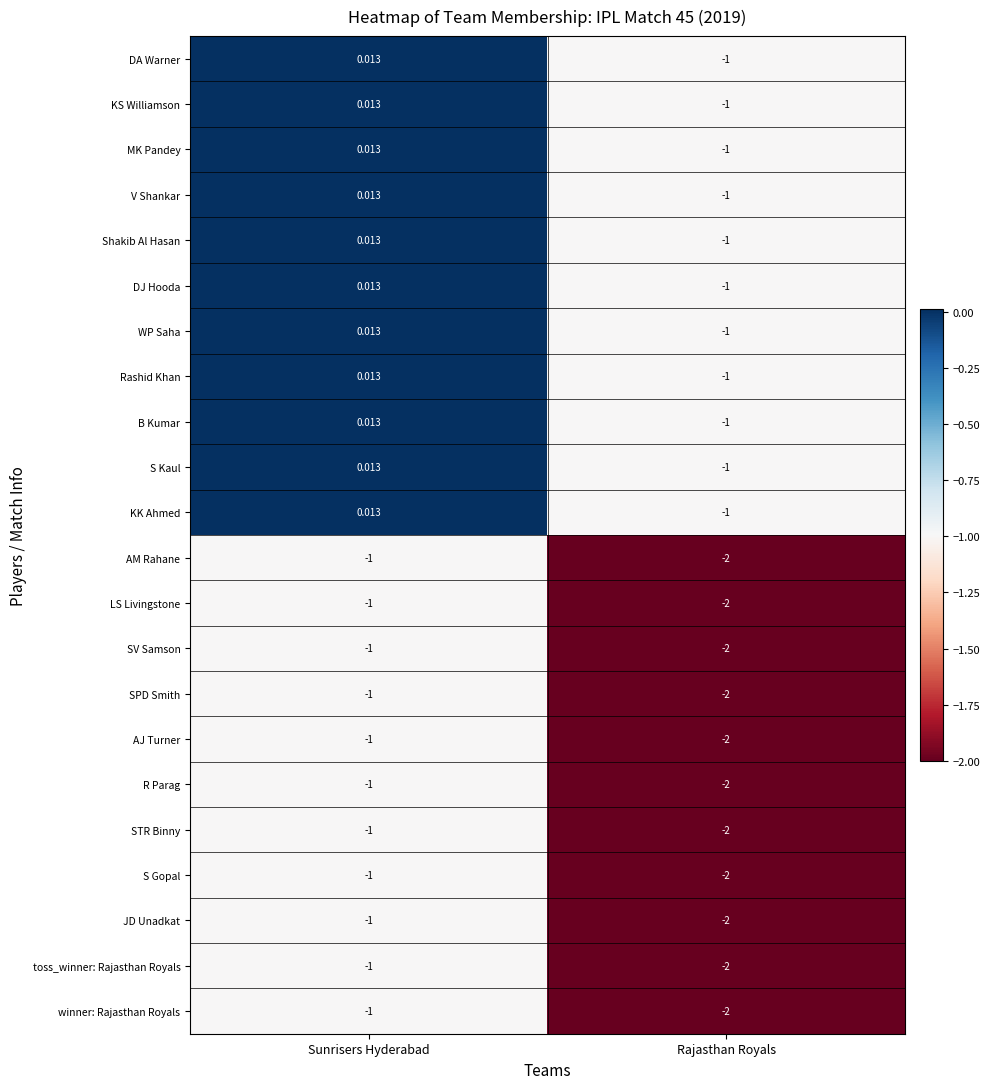

At which label does WP Saha first exceed 0?

Sunrisers Hyderabad